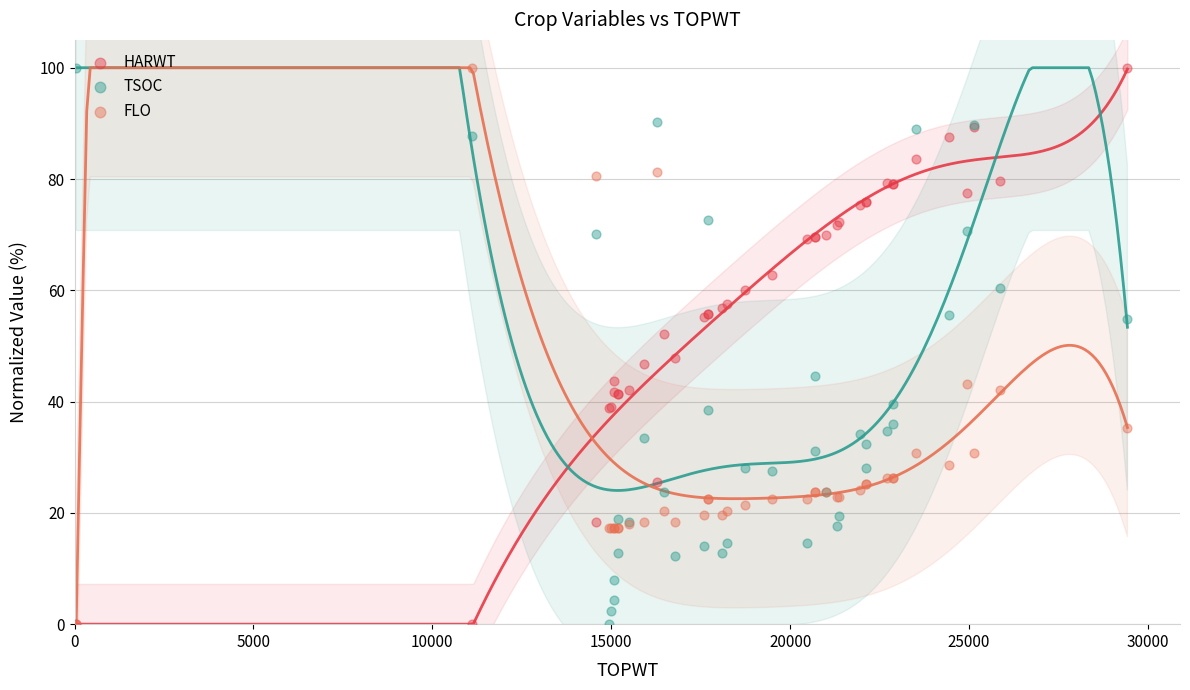

What are all the series names shown in the legend?

HARWT, TSOC, FLO